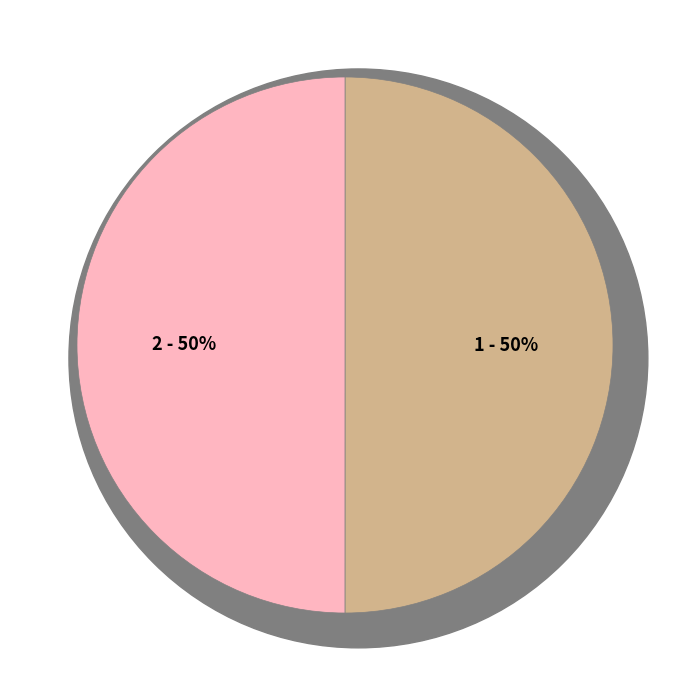

Which slice is the largest?

1